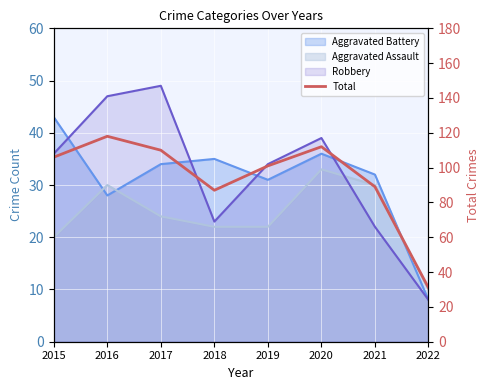

Reading left to right, what are all the values shown in this chart?

106	118	110	87	101	112	89	31